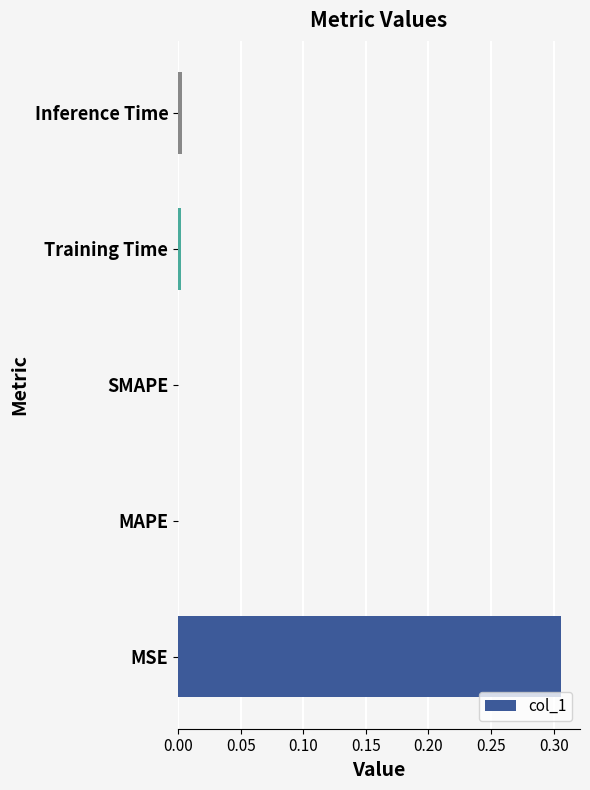

Which label corresponds to the largest value in the chart?

MSE